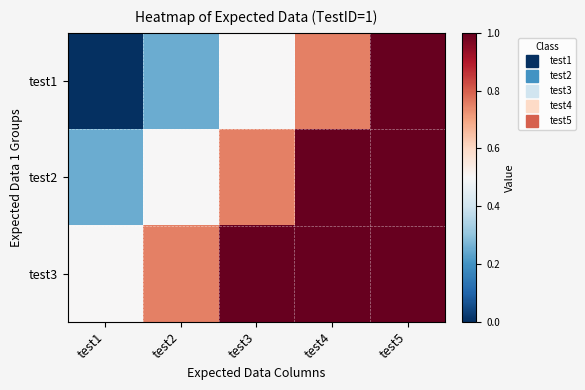

At which category is the sum across all series the highest?

test5